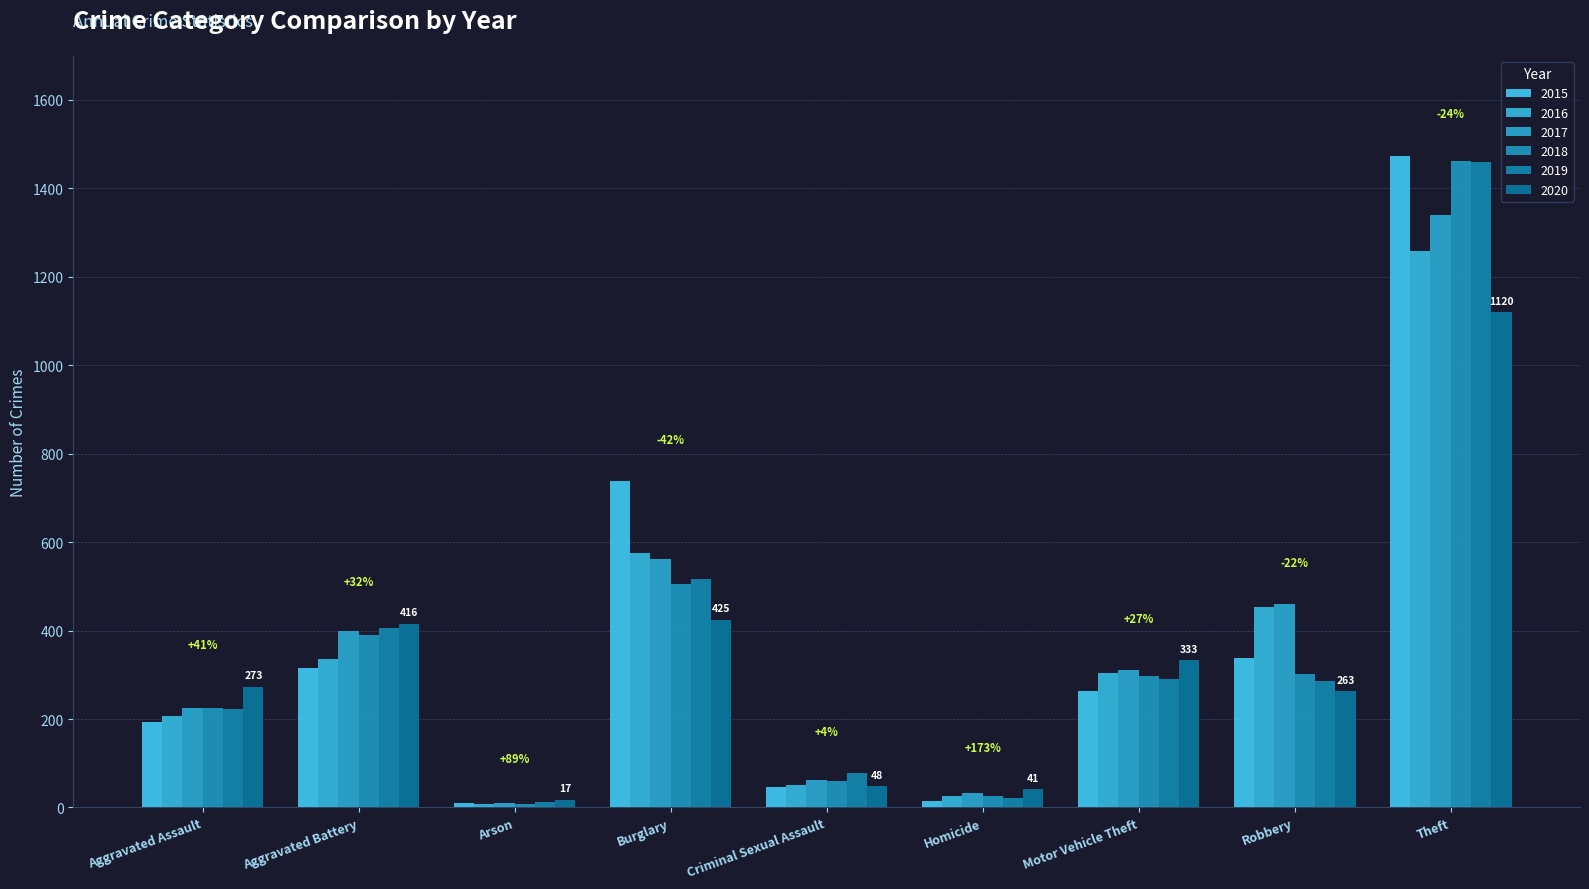

Read the 2020 value at Aggravated Assault, to the nearest 10.

270